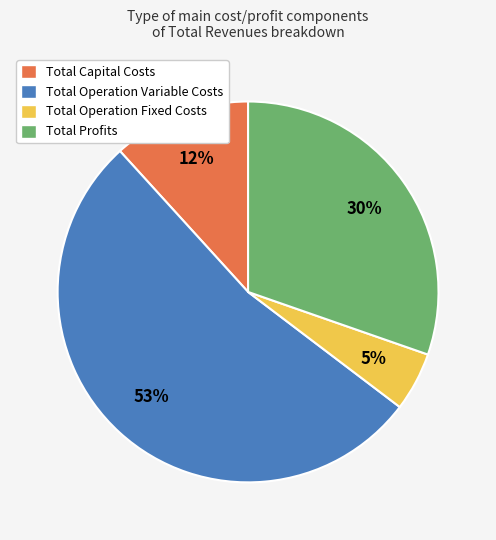

True or false: Total Operation Variable Costs accounts for 42% of the total.

False